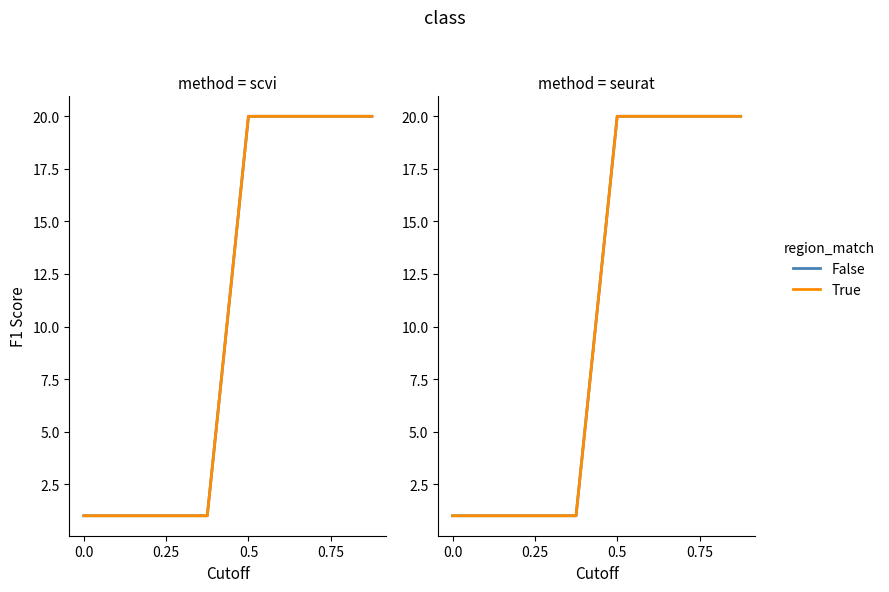

What is the total value across all series at 0.25?

2